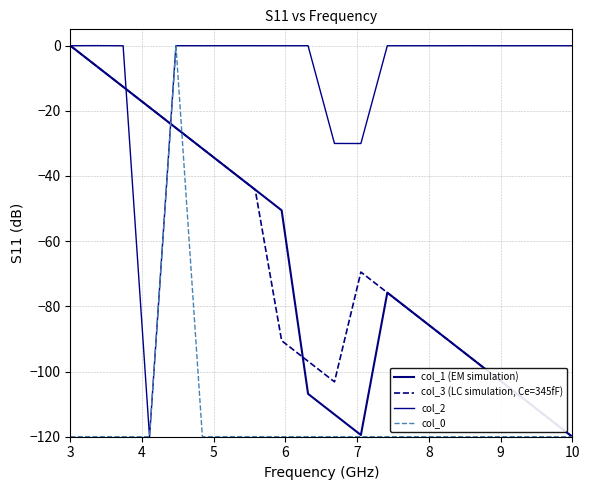

Does the chart have visible grid lines?

Yes